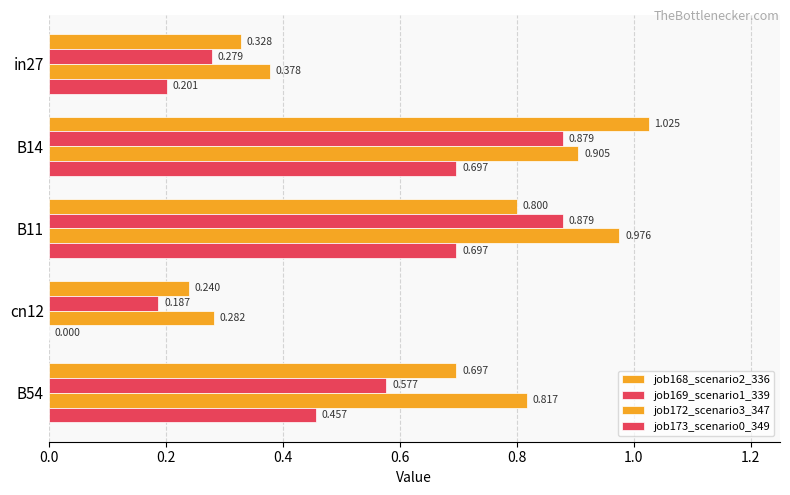

How many distinct data groups are displayed?

4